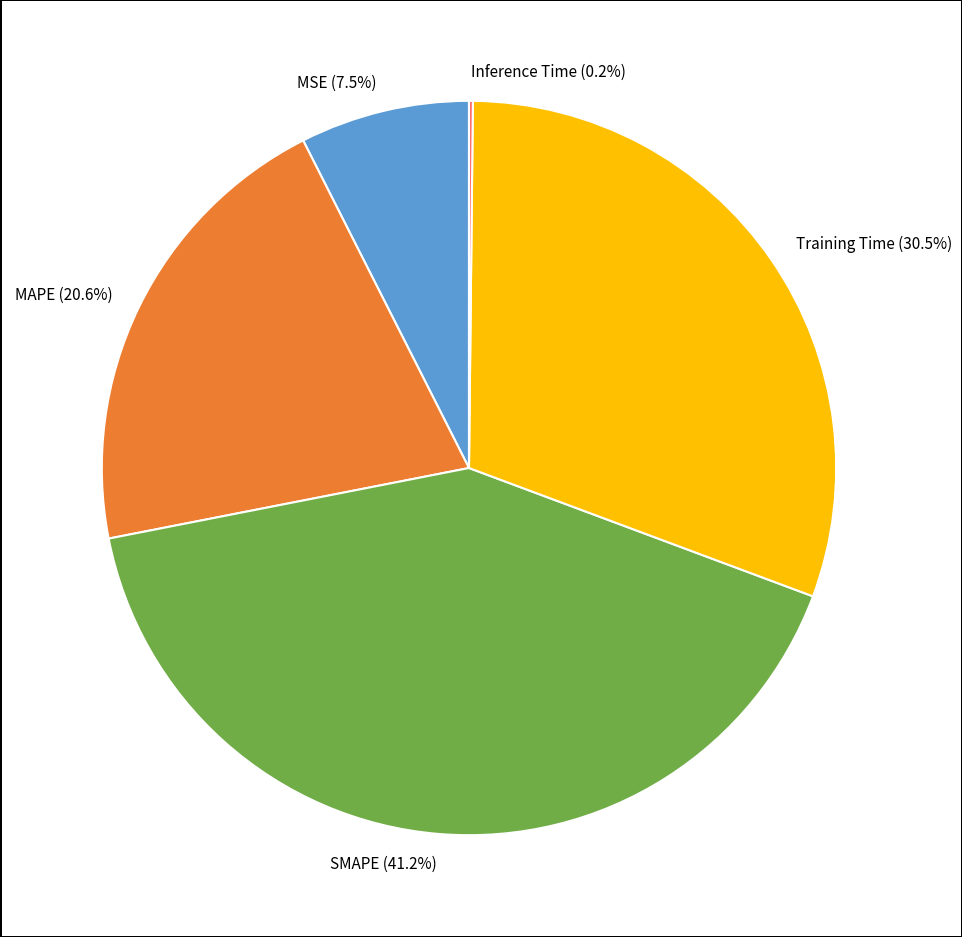

Is there any slice that represents more than half of the pie?

No